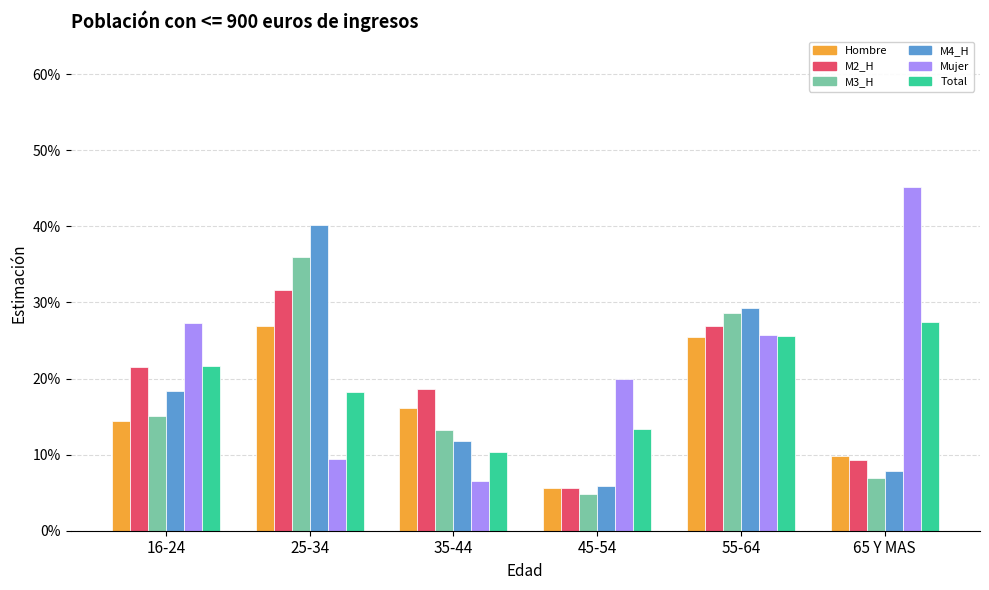

Does the chart contain stacked bars?

No